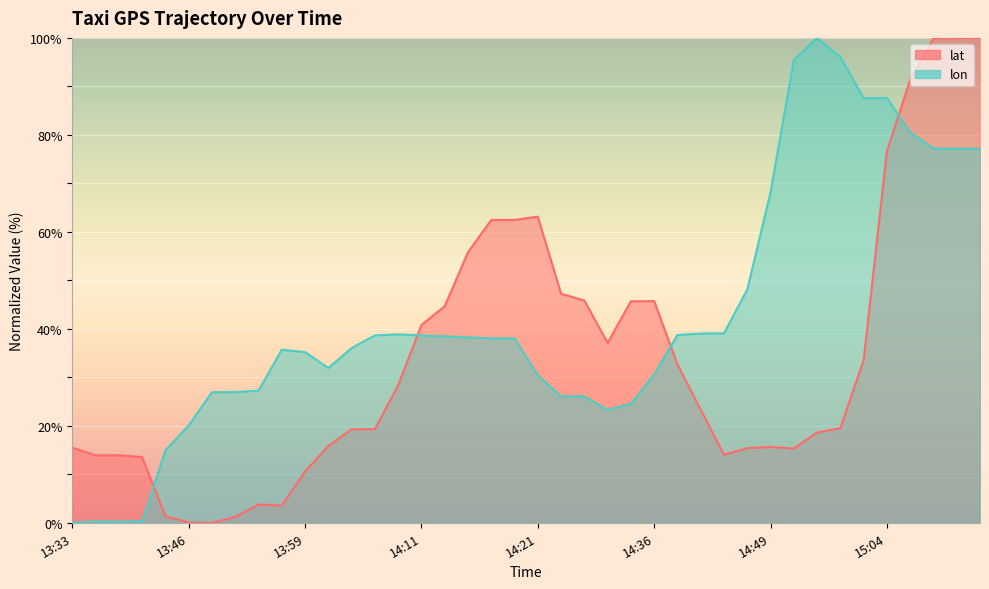

How many values in the lon series exceed 38?

21